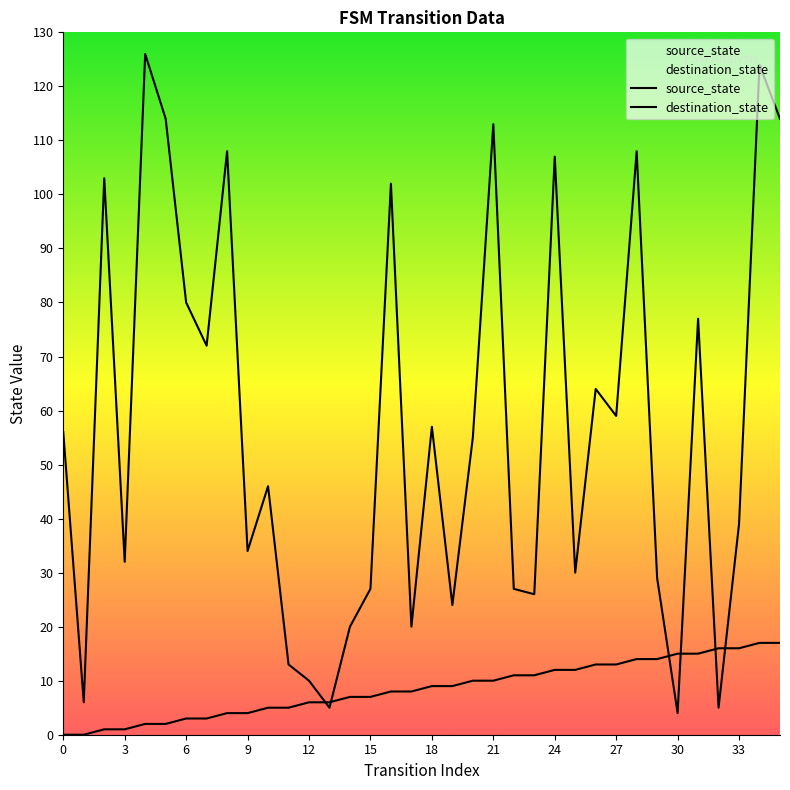

At which category is the sum across all series the highest?

34